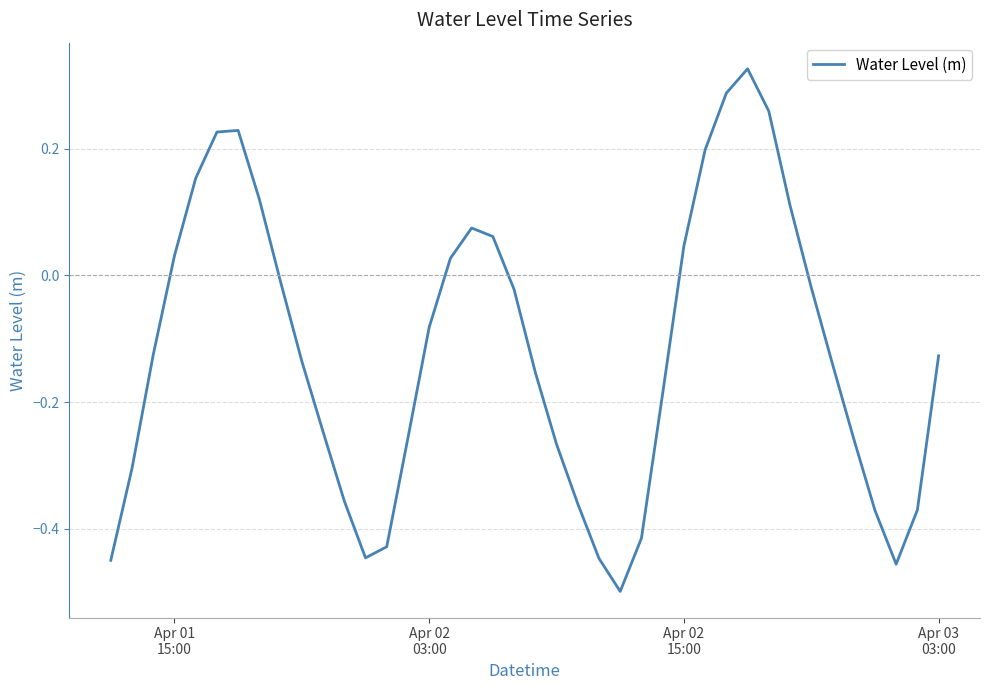

What is the difference between the maximum and minimum values?

0.8